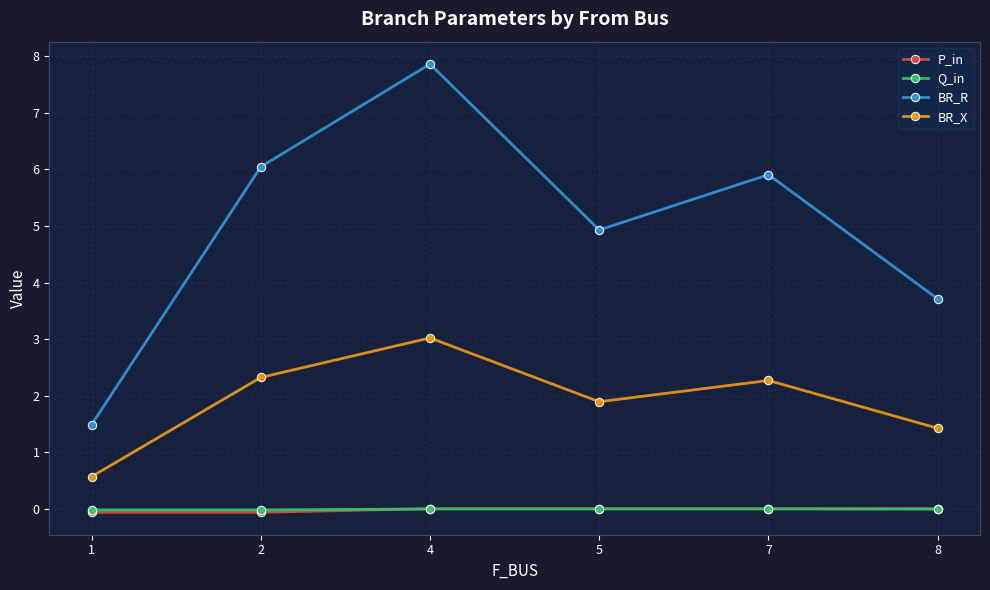

How many distinct data groups are displayed?

4